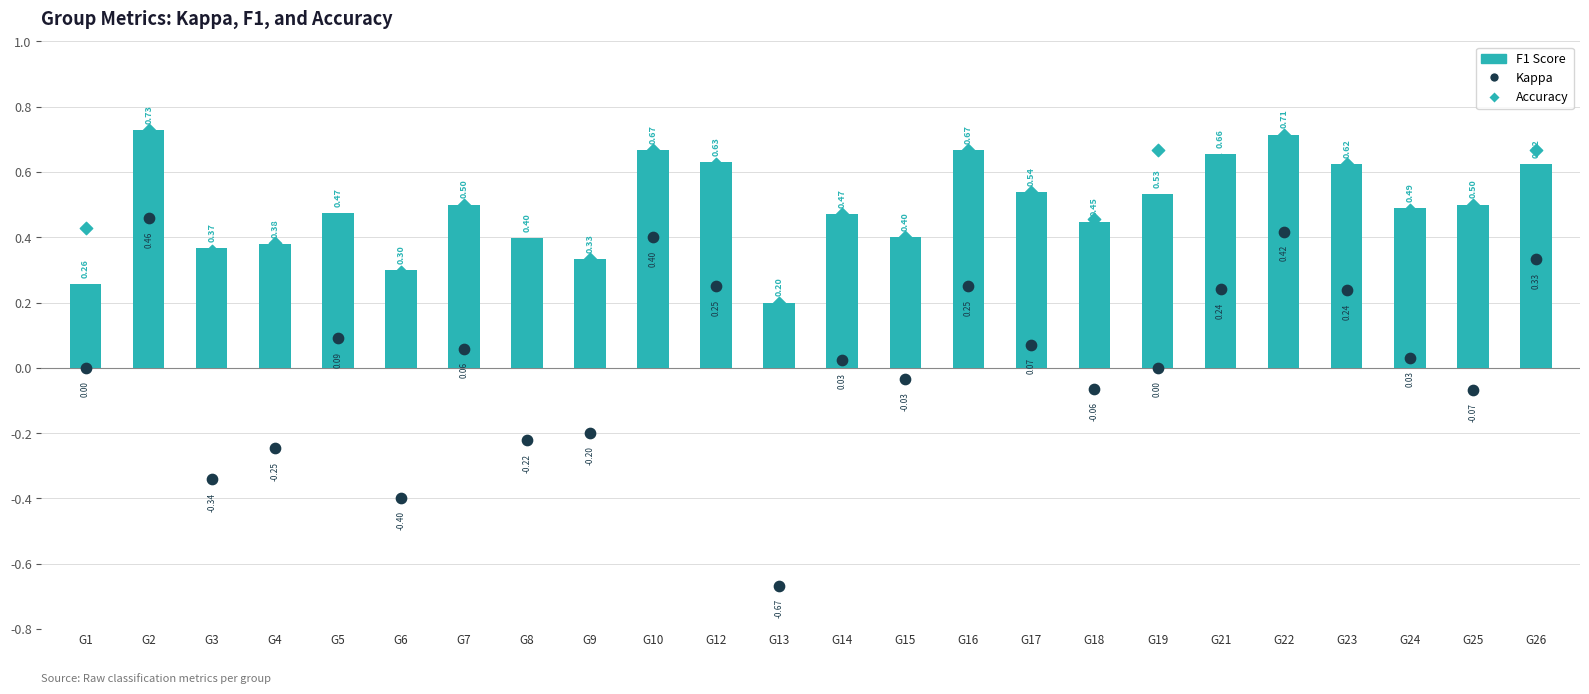

Is the value of kappa at G1 greater than the value of accuracy at G4?

No